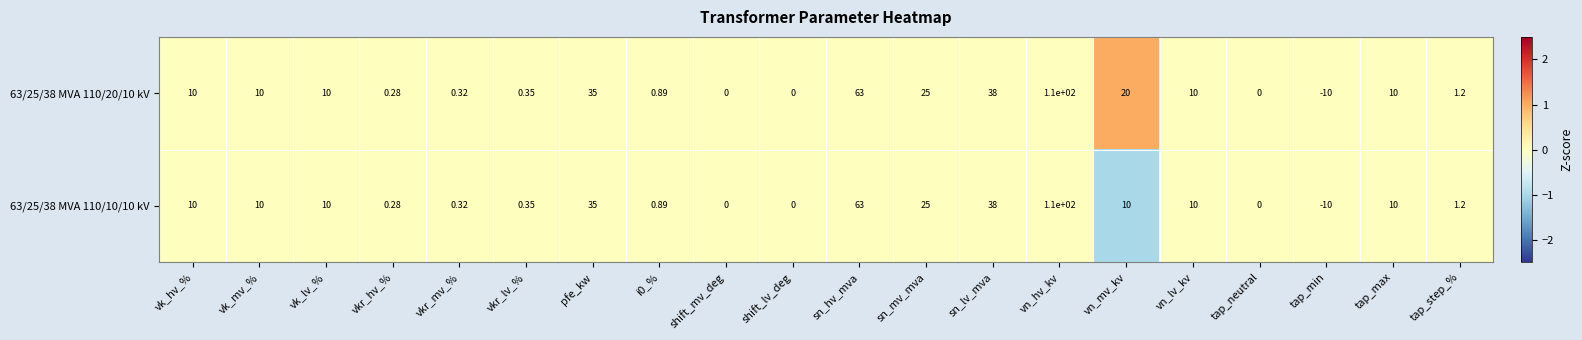

What is the smallest value displayed?

-10.0